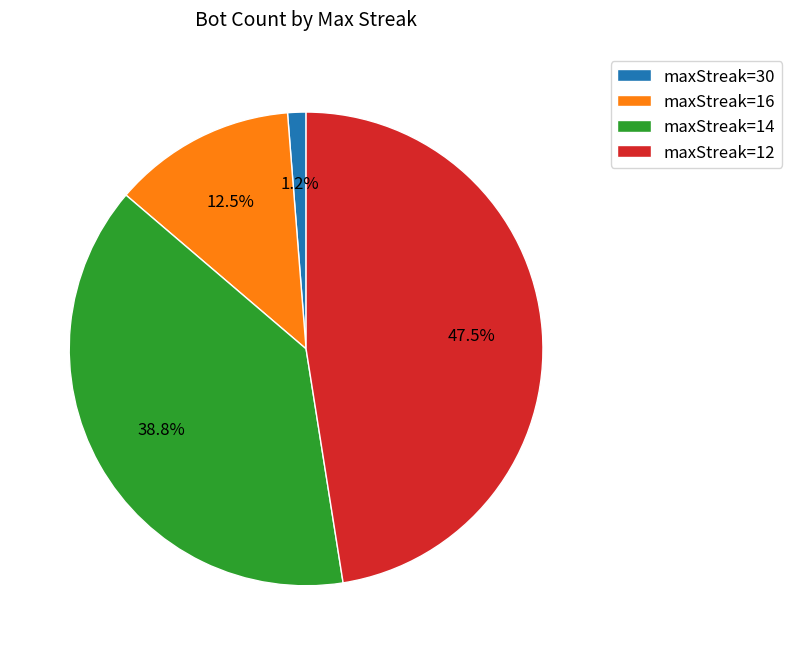

To the nearest percent, what is the difference between the largest and smallest slice percentages?

46%